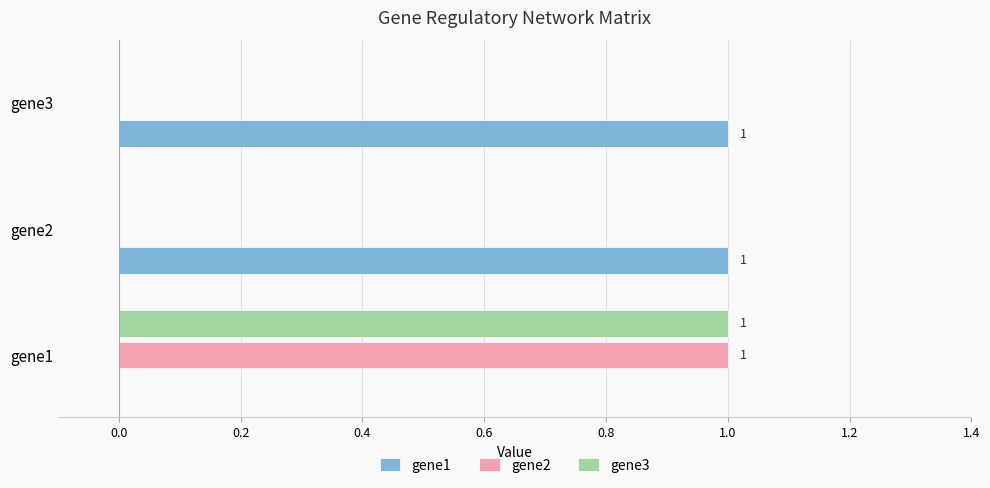

At which category is the sum across all series the highest?

gene1